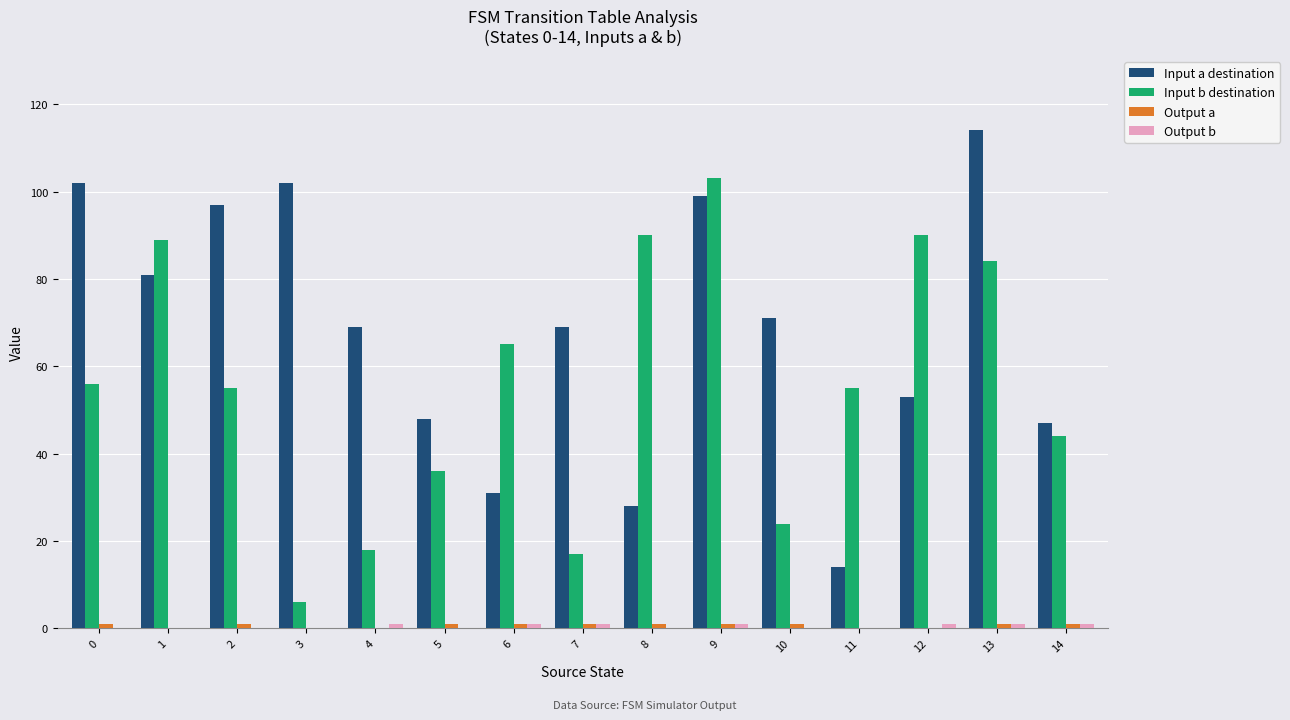

Is it true that Input a destination equals 71 at 10?

True